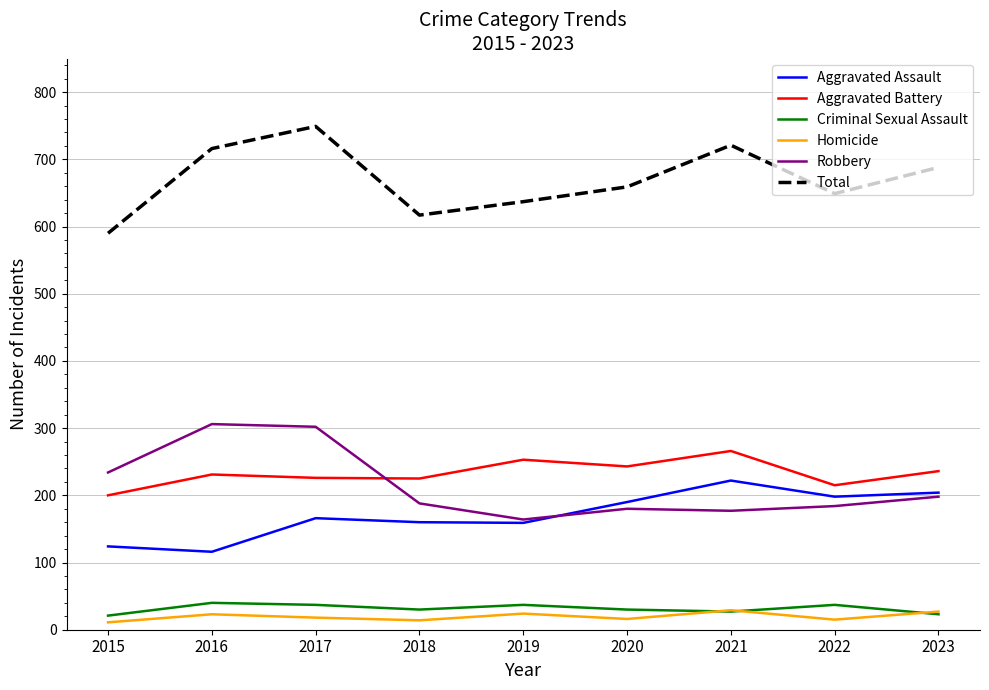

Rank the series by their maximum value, from highest to lowest.

Total, Robbery, Aggravated Battery, Aggravated Assault, Criminal Sexual Assault, Homicide